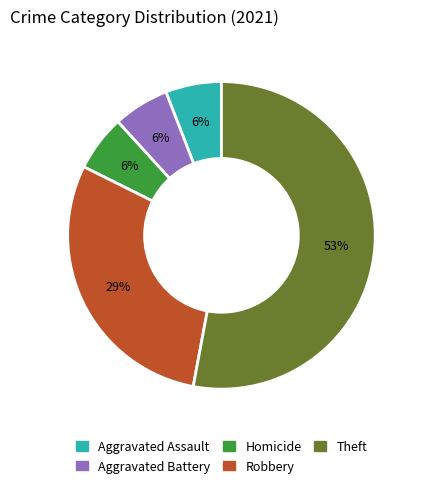

To the nearest percent, what is the difference between the largest and smallest slice percentages?

47%